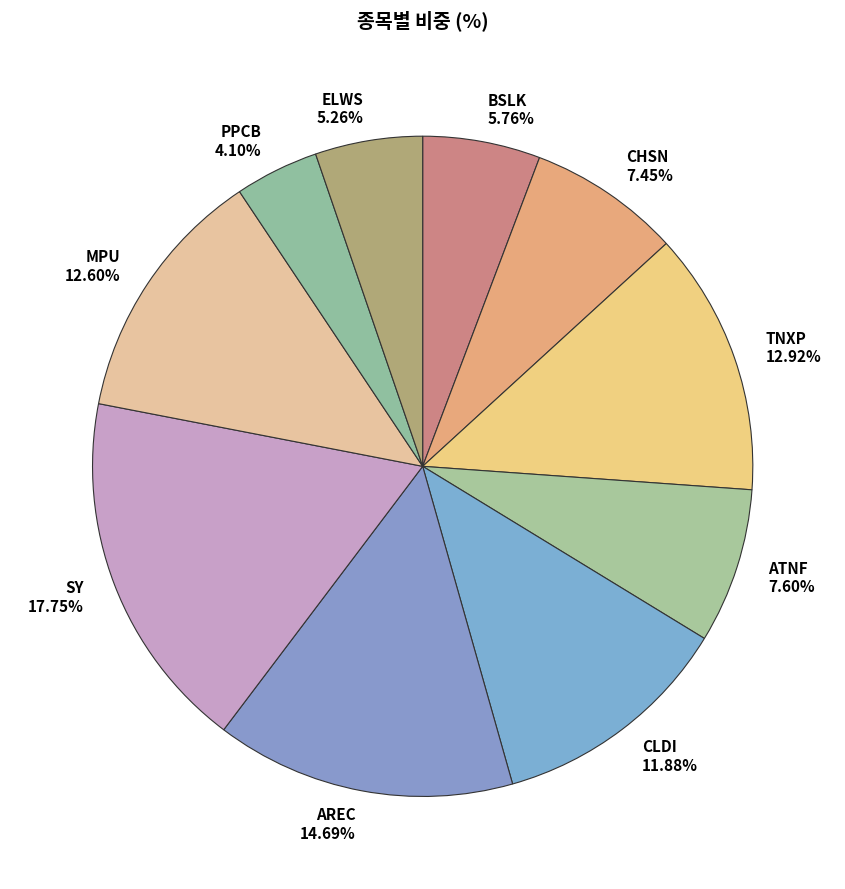

Does TNXP represent more than half of the total?

No